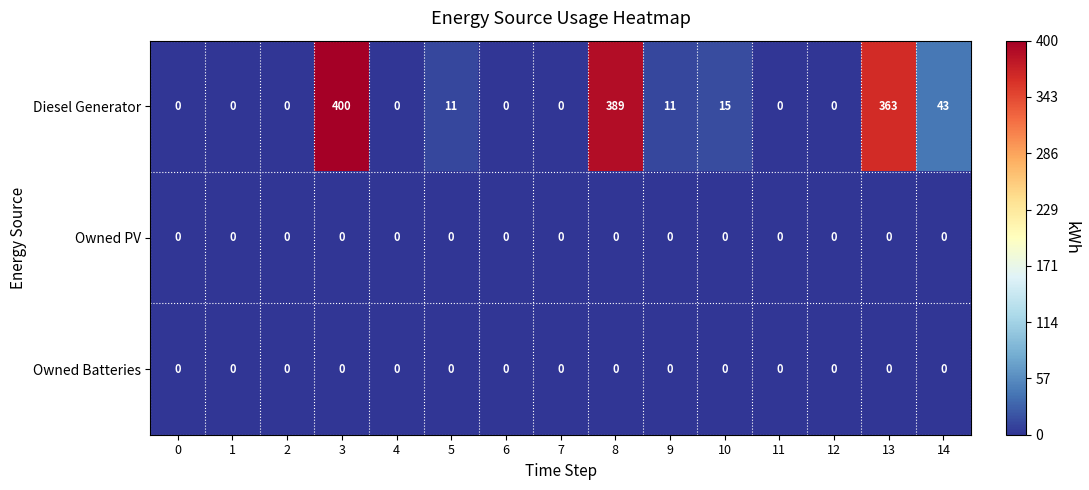

What is the difference between the Diesel Generator values at 10 and 8?

374